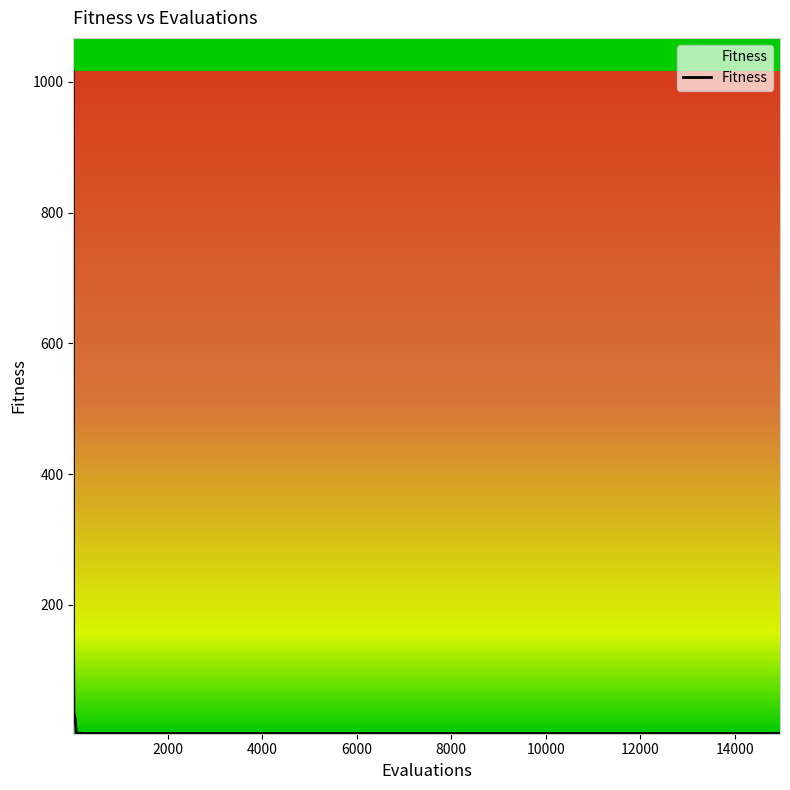

What is the greatest value displayed?

1016.6